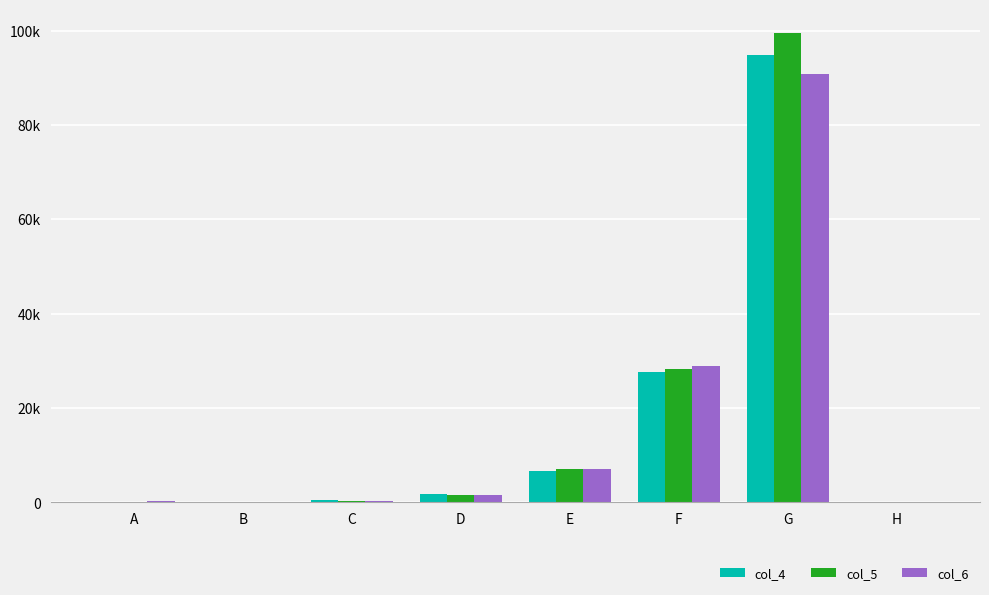

Where does the col_4 series first go above 1816?

E